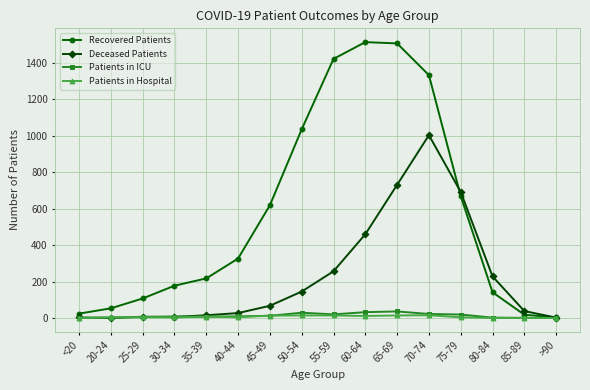

Is it true that Patients in Hospital equals 0 at <20?

True